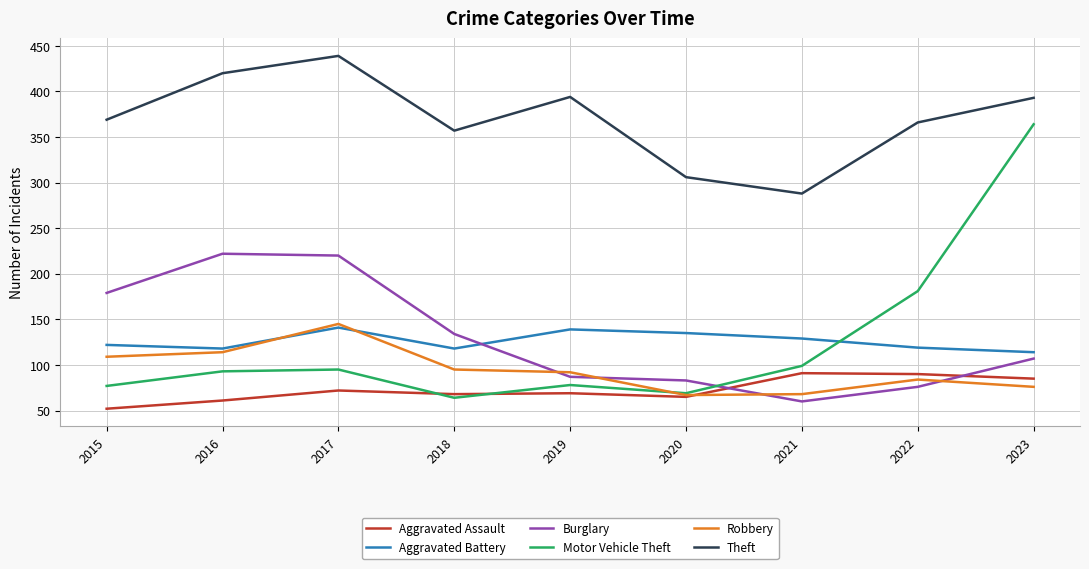

What value does the Aggravated Assault series have at 2018, to the nearest 5?

70